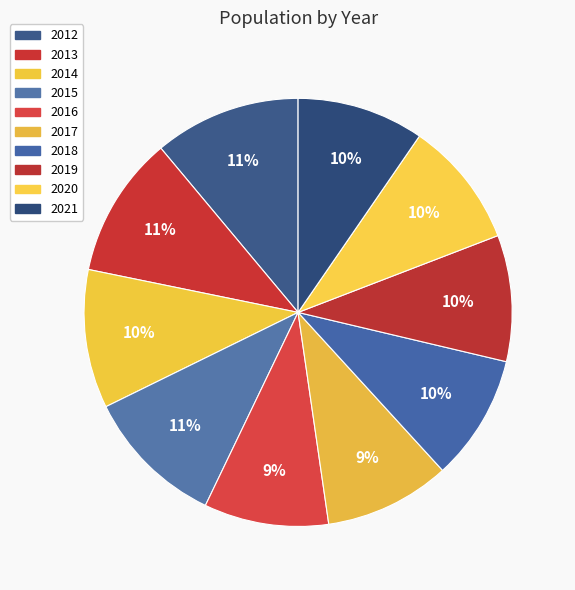

Is there any slice that represents more than half of the pie?

No